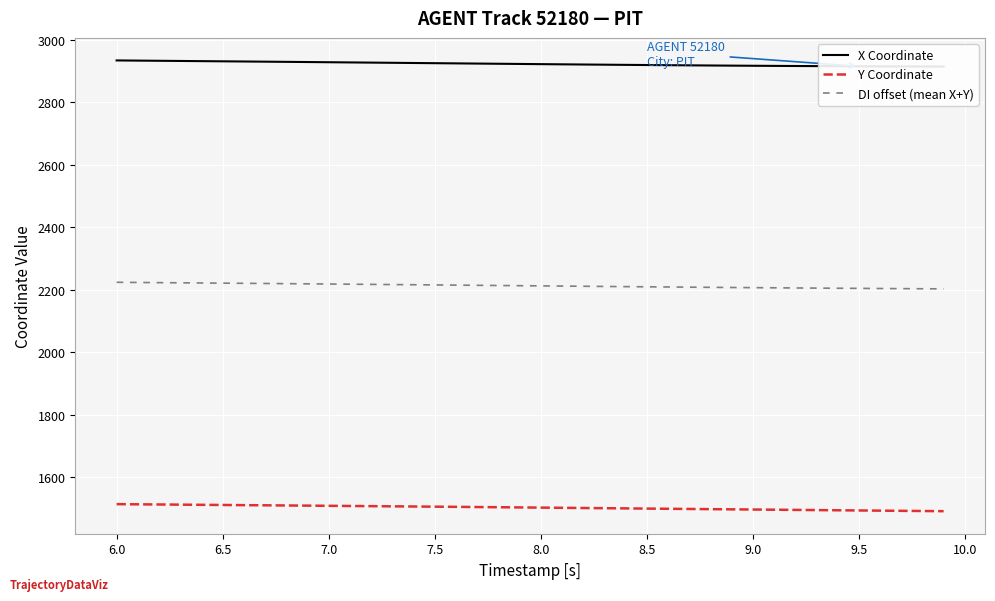

How many lines are shown in the chart?

3